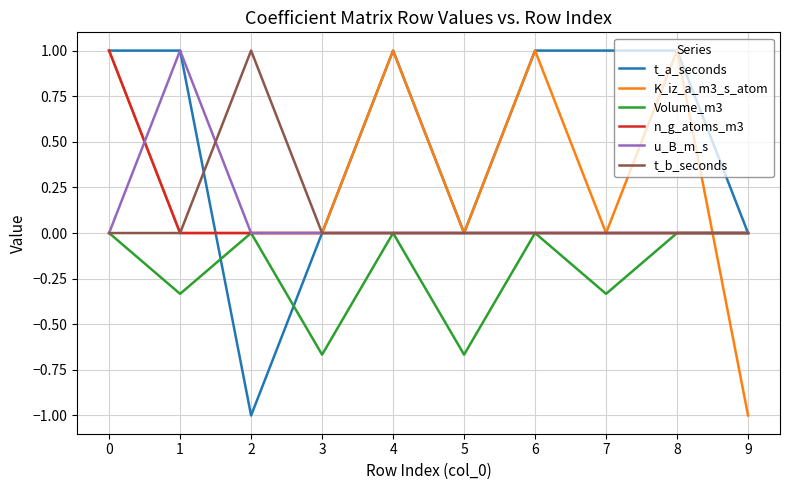

The t_b_seconds series shows 0.0 at 5. True or false?

True